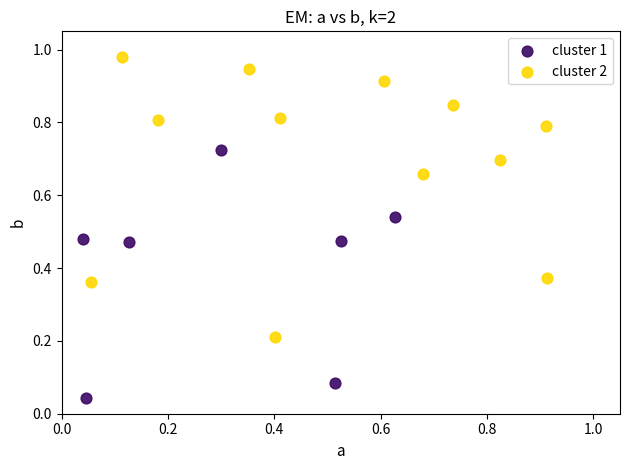

Which series reaches the maximum Y coordinate?

cluster 2